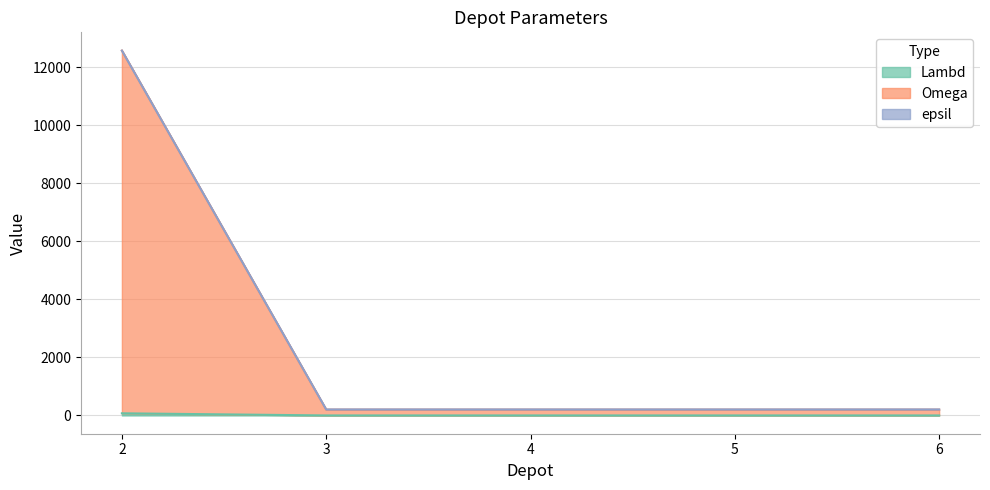

True or false: epsil and Lambd intersect in this chart.

False